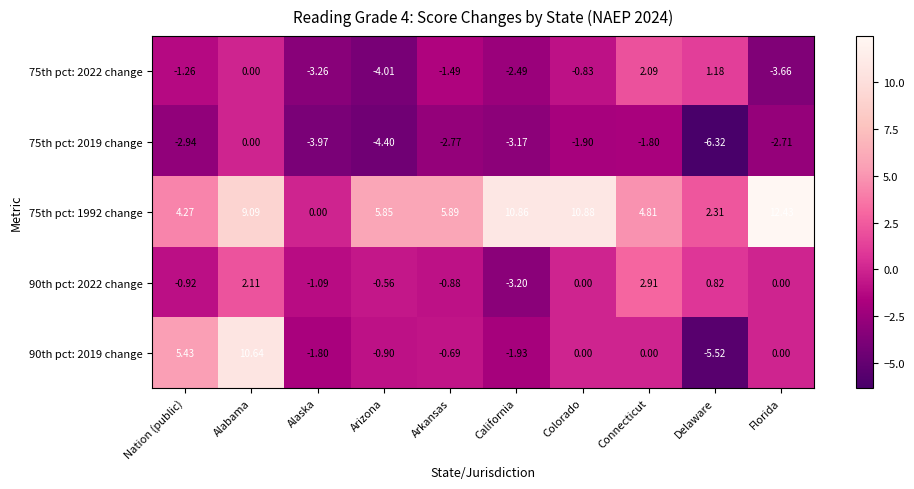

List the labels in order of 75th pct: 2022 change value, smallest first.

Arizona, Florida, Alaska, California, Arkansas, Nation (public), Colorado, Alabama, Delaware, Connecticut